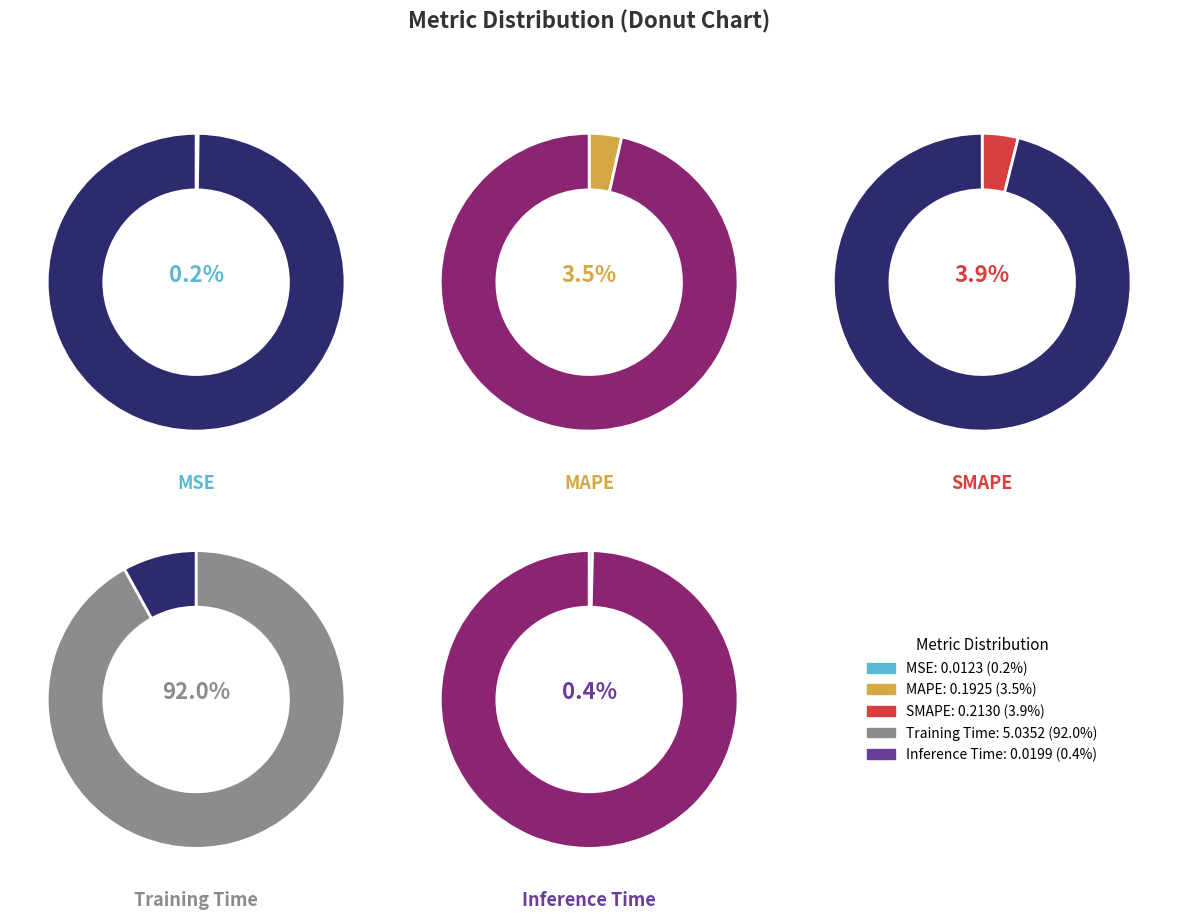

Which slice is the largest?

Training Time